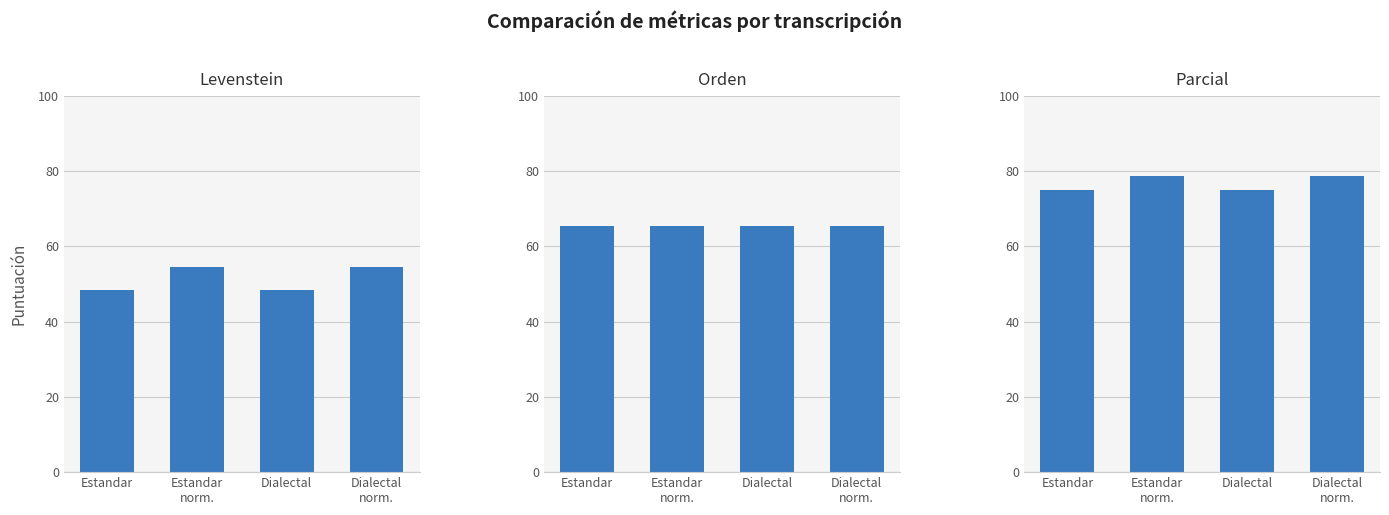

Reading left to right, transcribe all the data shown in this chart.

Levenstein: Estandar=48.5	Estandar
norm.=54.4	Dialectal=48.5	Dialectal
norm.=54.4
Orden: Estandar=65.4	Estandar
norm.=65.4	Dialectal=65.4	Dialectal
norm.=65.4
Parcial: Estandar=75.0	Estandar
norm.=78.6	Dialectal=75.0	Dialectal
norm.=78.6